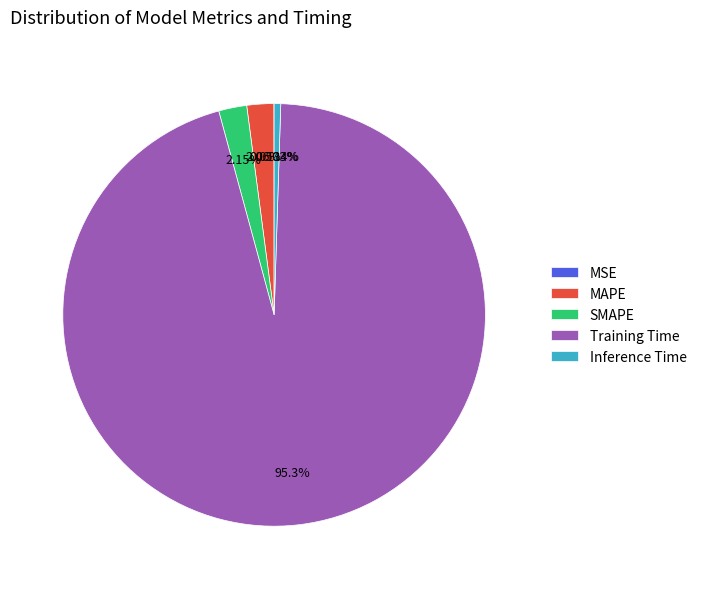

Which slice is the largest?

Training Time